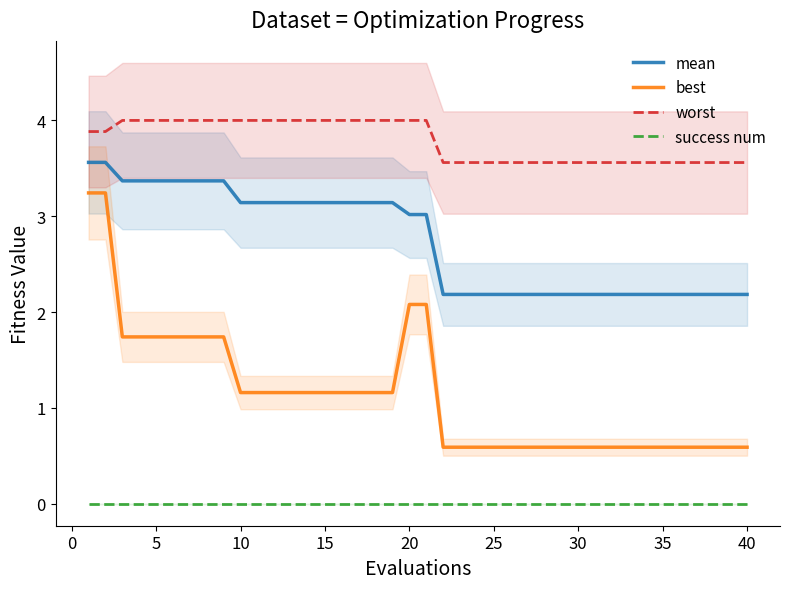

Is it true that mean equals 2.2 at 35?

True